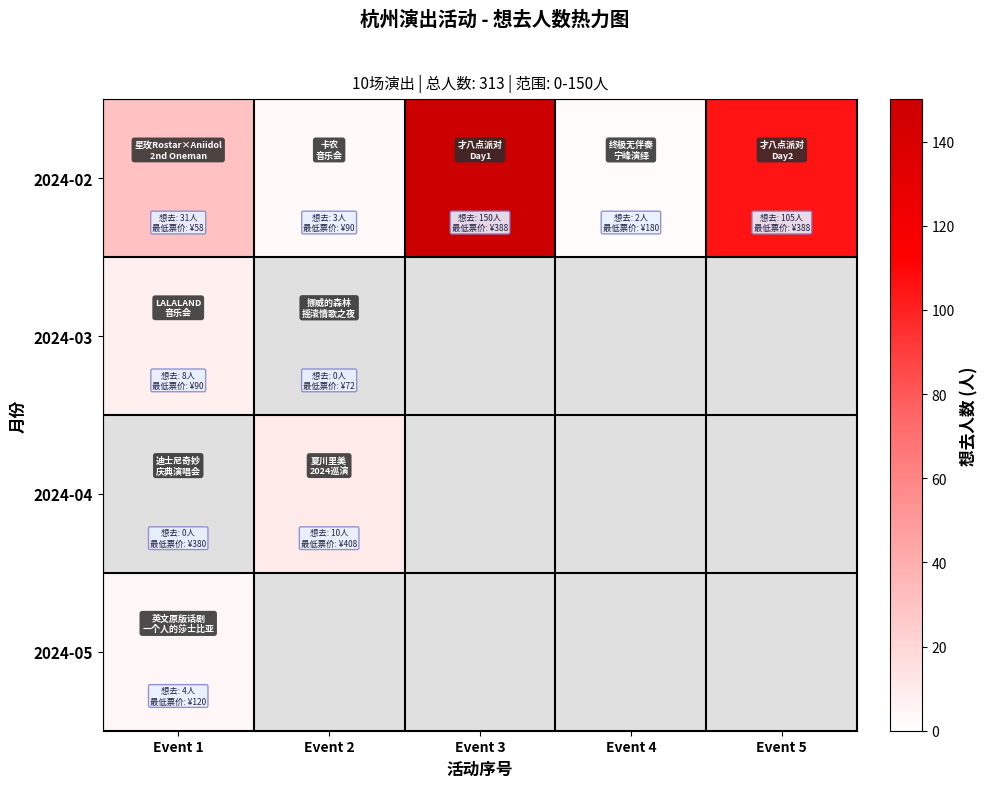

At which label does 2024-05 reach its minimum?

Event 1